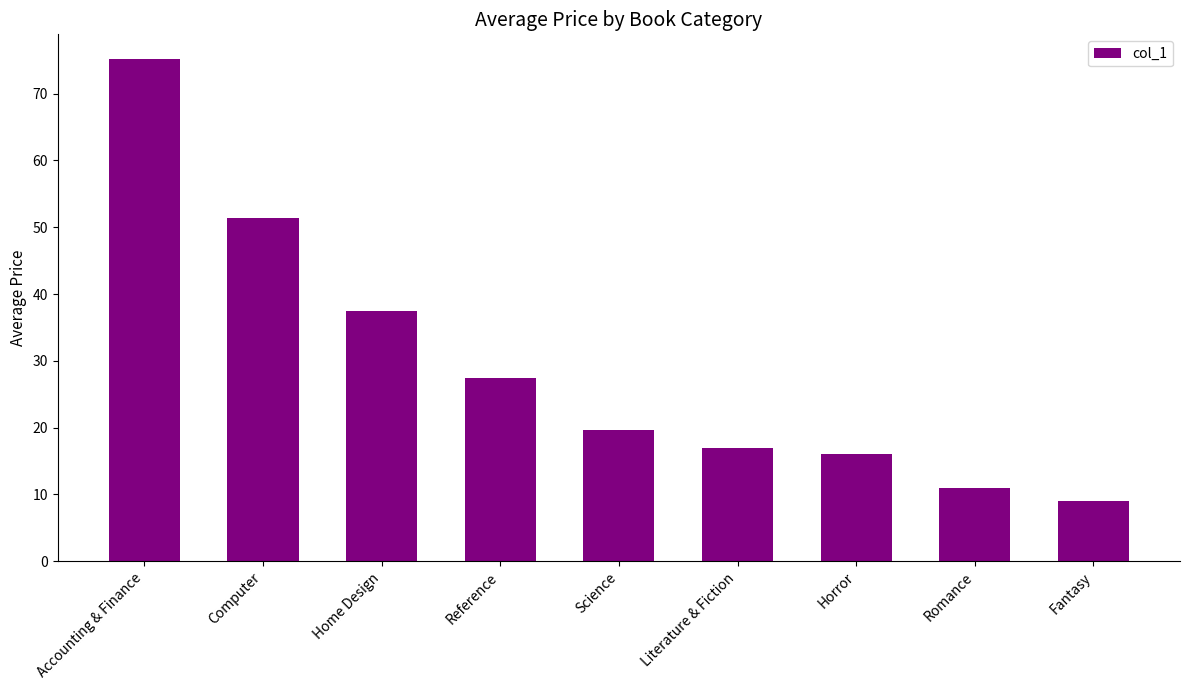

Are the bars grouped side by side (vs. stacked)?

No